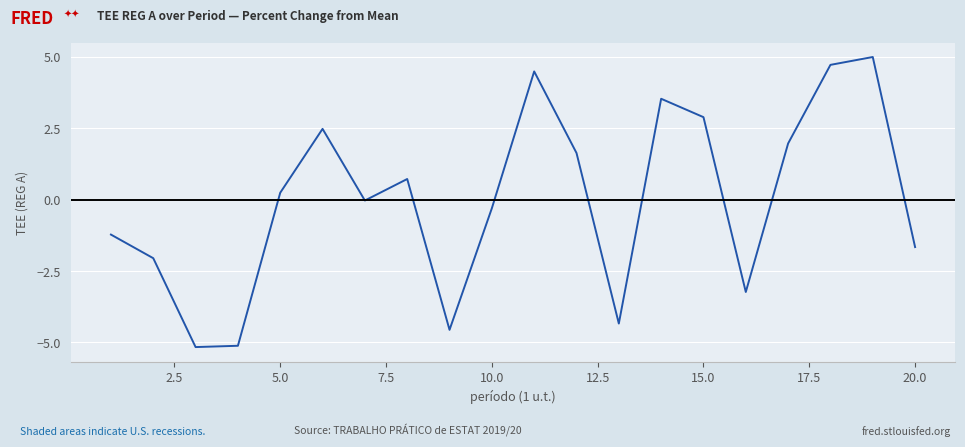

What is the difference between the maximum and minimum values?

10.2